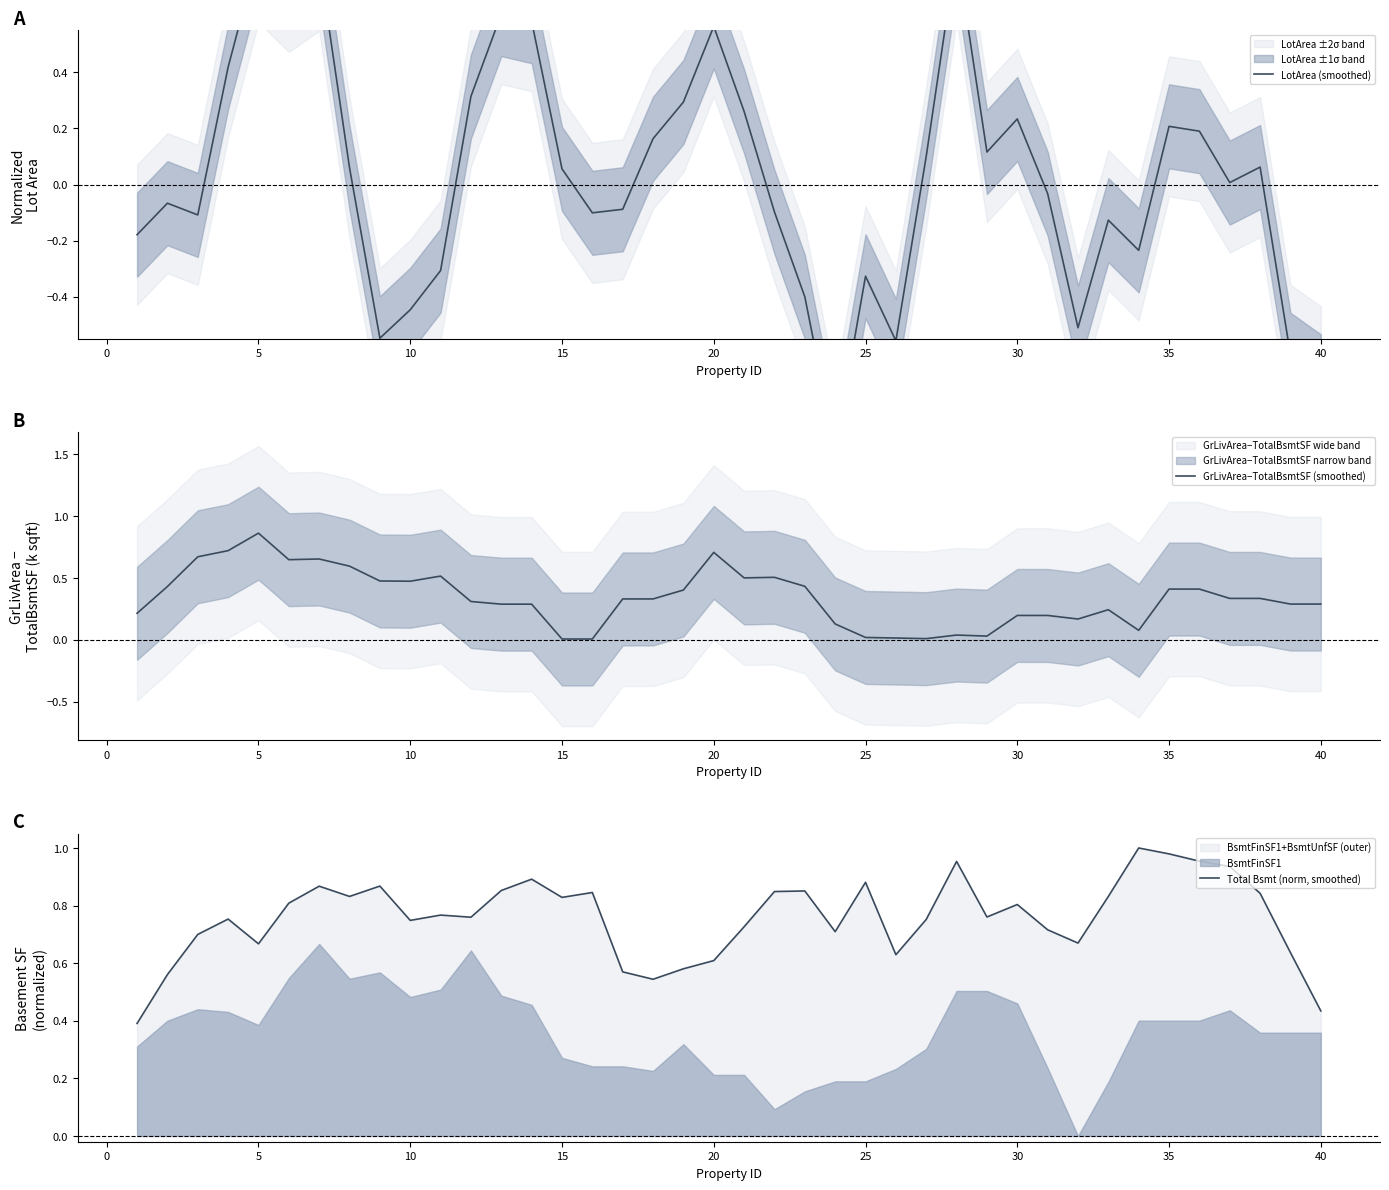

How many intersections are there between GrLivArea−TotalBsmtSF (smoothed) and Total Bsmt (norm, smoothed)?

4